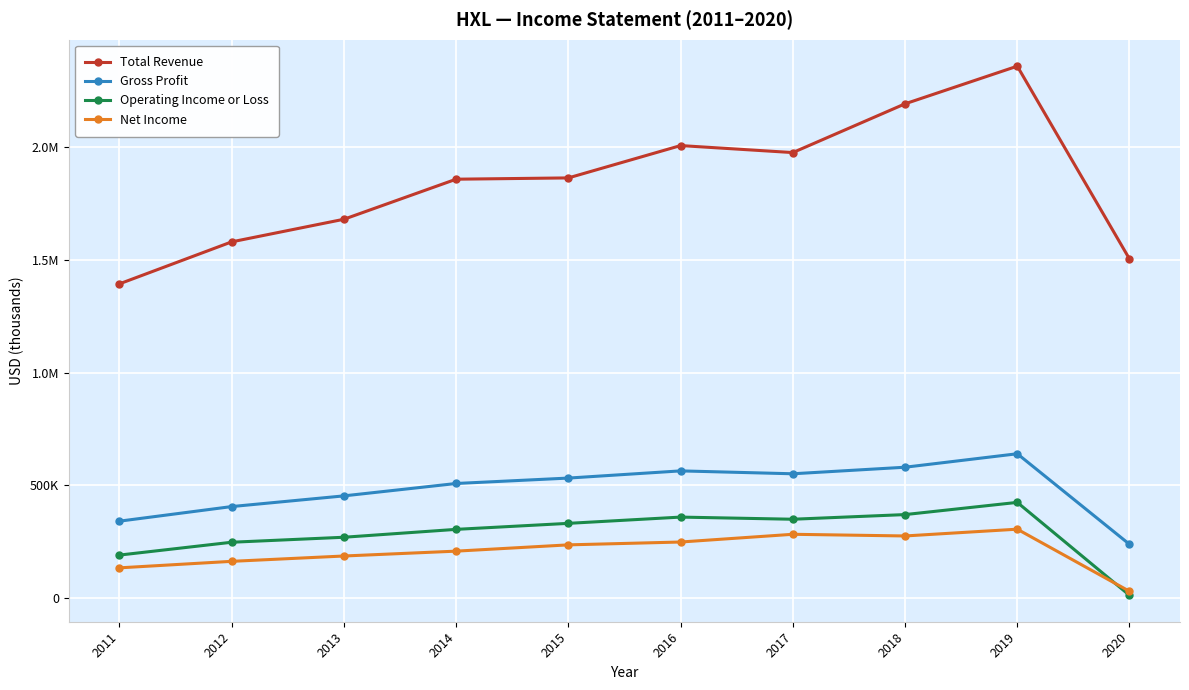

Rank the series at 2016 from highest to lowest value.

Total Revenue, Gross Profit, Operating Income or Loss, Net Income